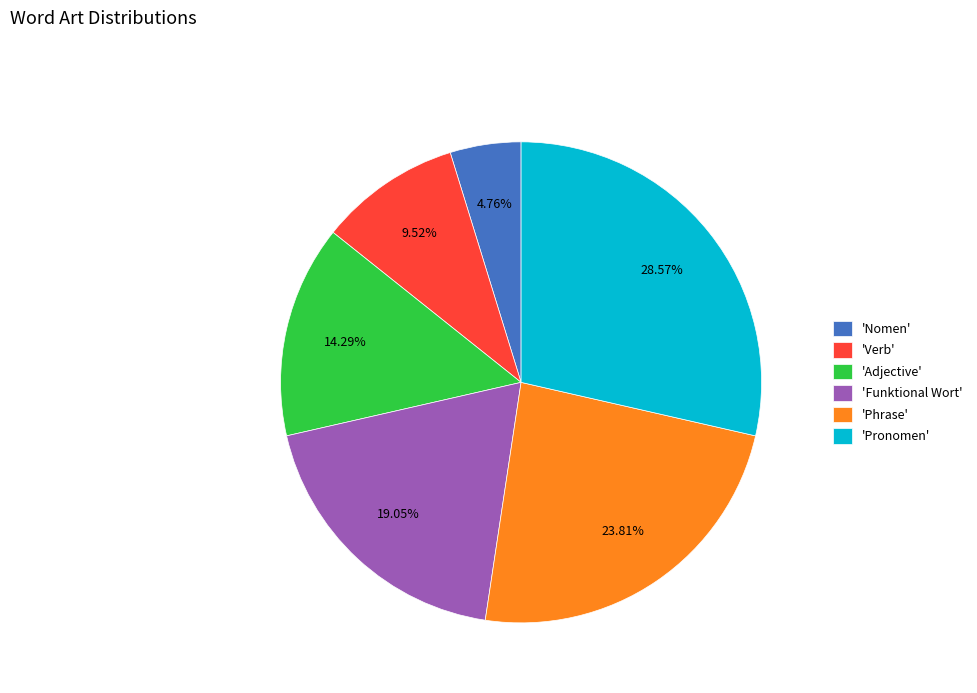

Is the sum of 'Adjective' and 'Nomen' greater than half?

No